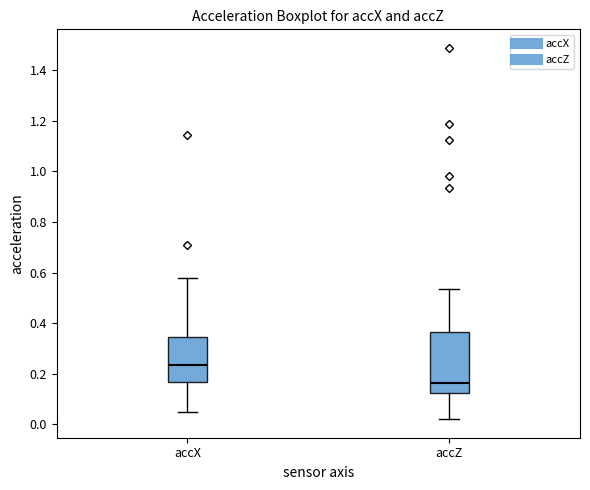

Which box's median line is the highest?

accX